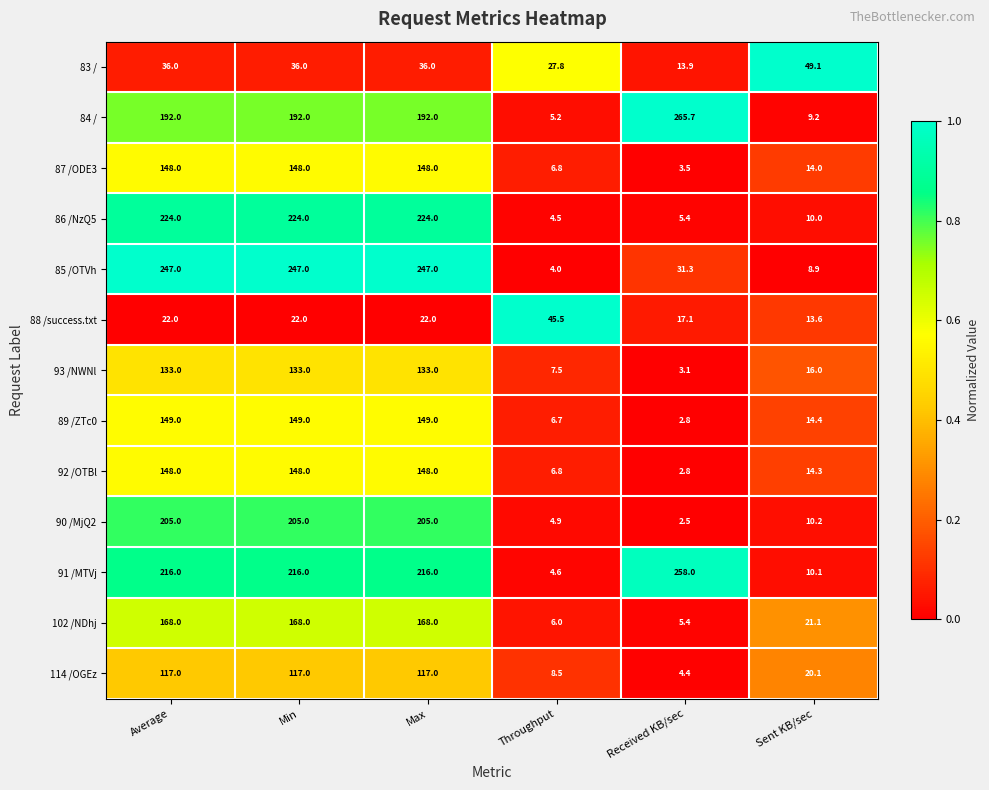

What is the difference between the highest and lowest values at Average?

225.0